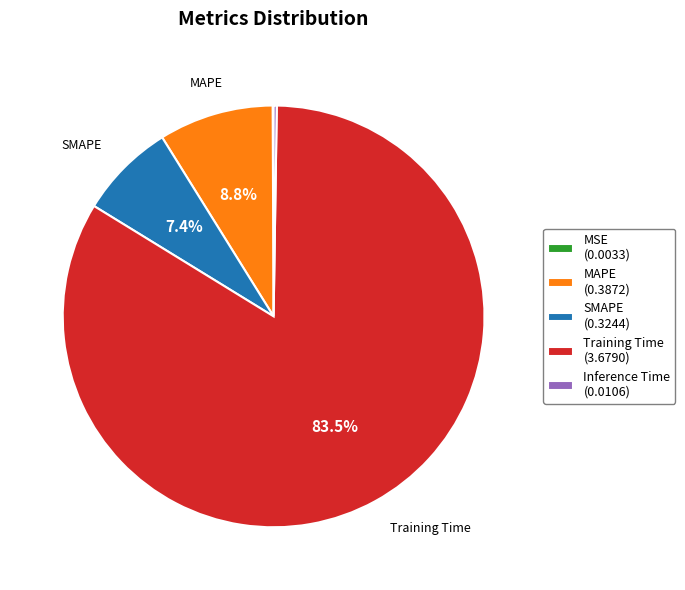

To the nearest percent, what is the combined percentage of MAPE and Training Time?

92%